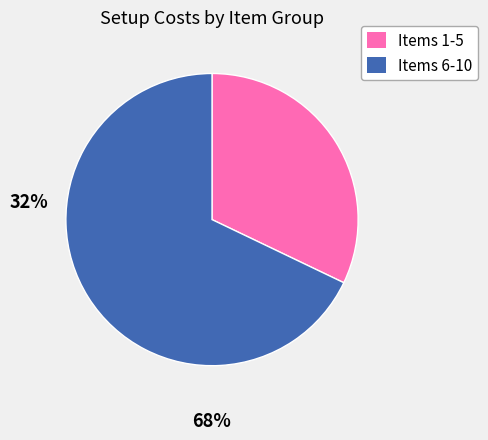

Does any single category account for the majority?

Yes